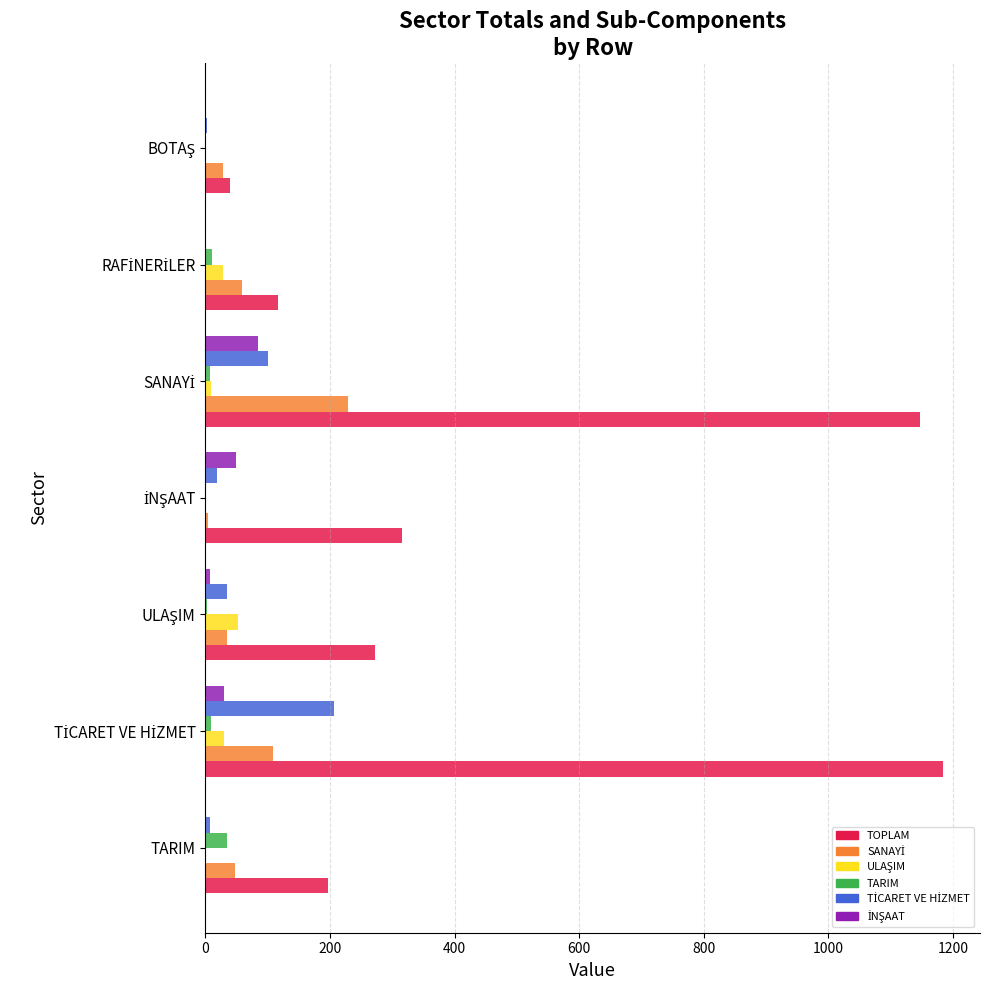

How many categories are shown in the chart?

7